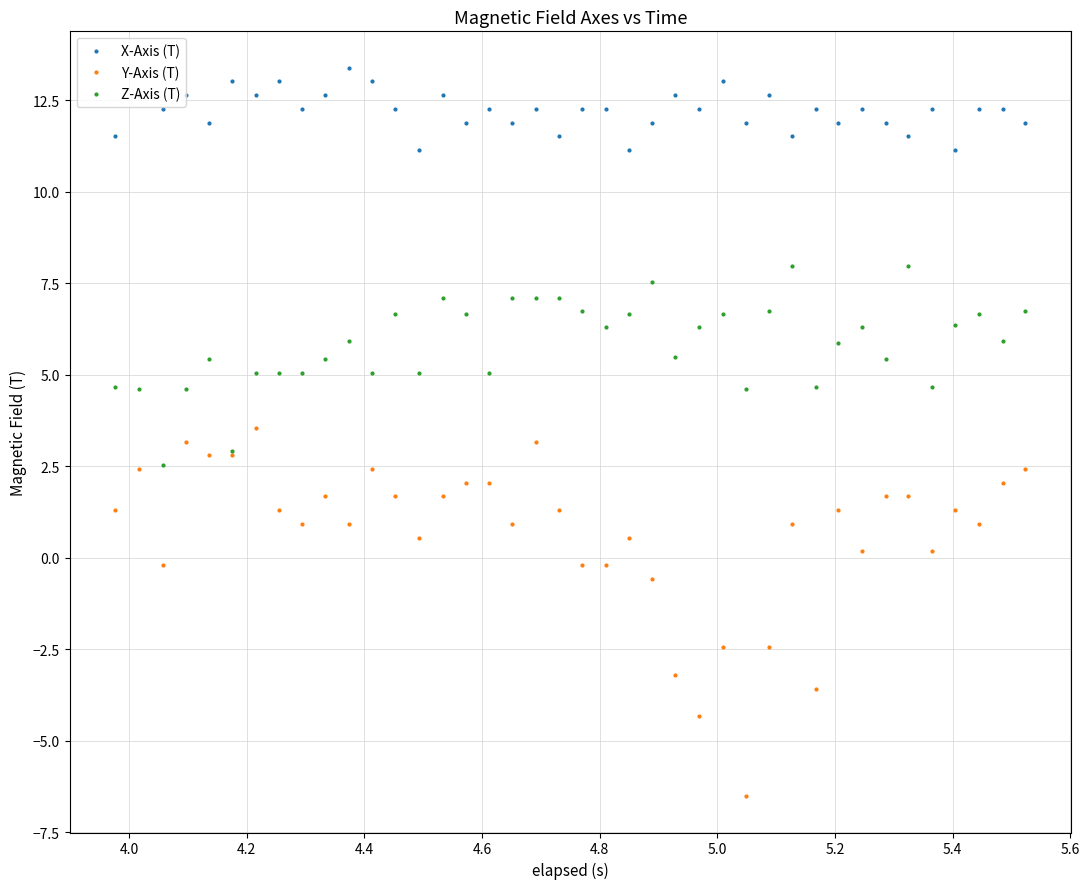

True or false: Z-Axis (T) and X-Axis (T) cross at least once.

False